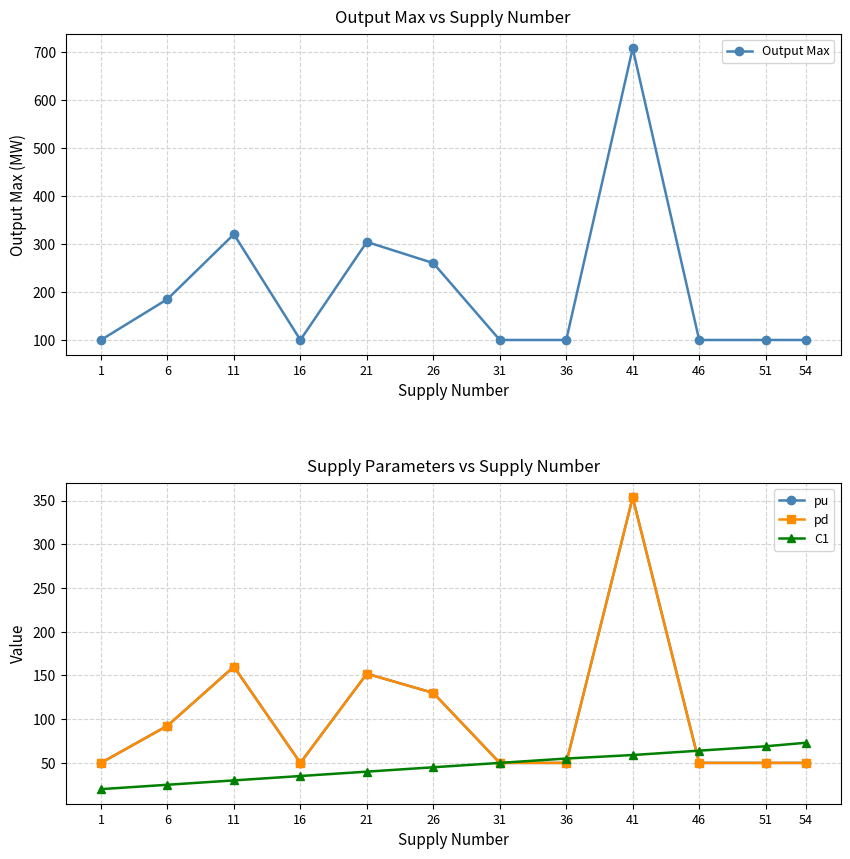

True or false: pd and pu cross at least once.

False